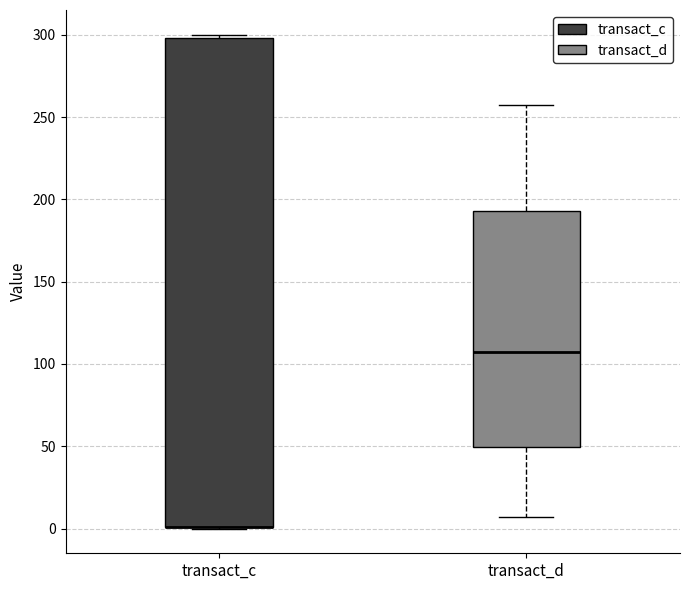

Which box is the tallest, from its lower edge to its upper edge?

transact_c